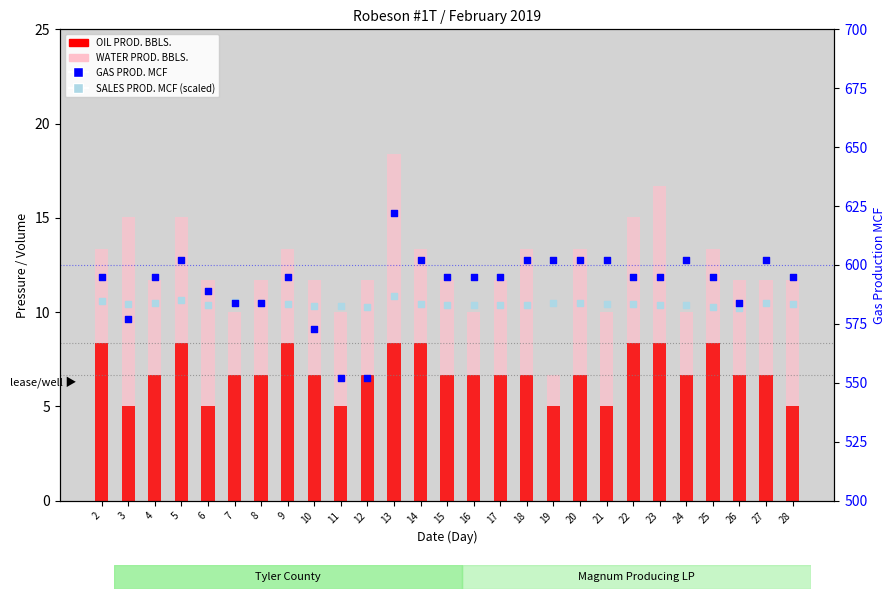

At how many categories does at least one series exceed 483?

27